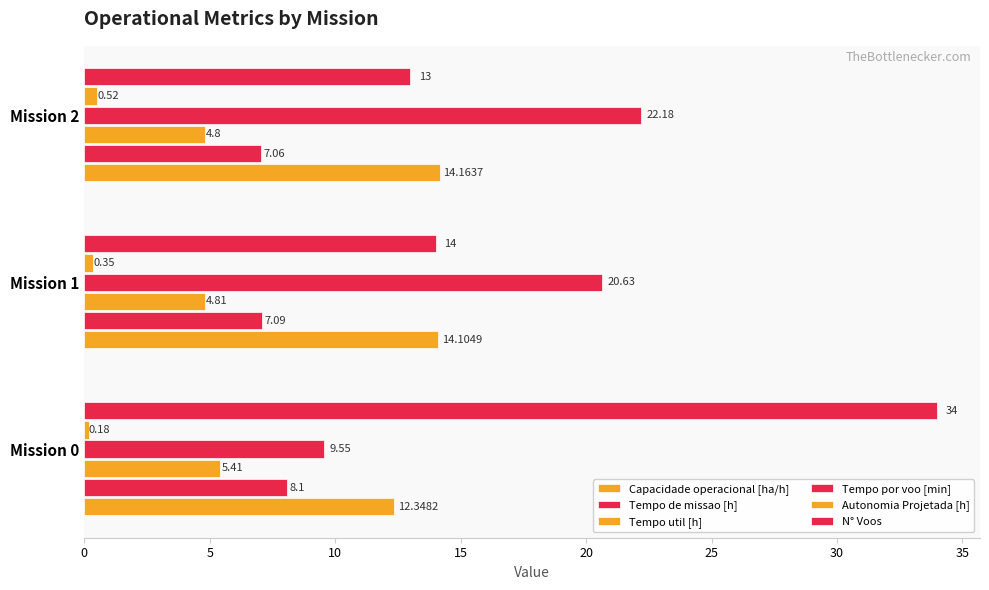

How many distinct data groups are displayed?

6